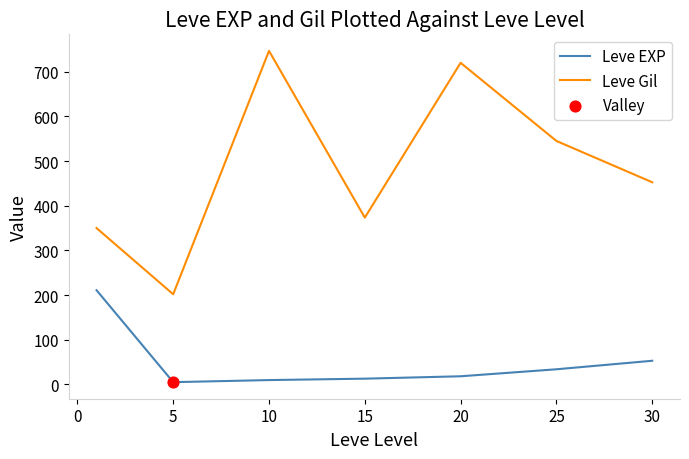

Rank the series by their maximum value, from highest to lowest.

Leve Gil, Leve EXP